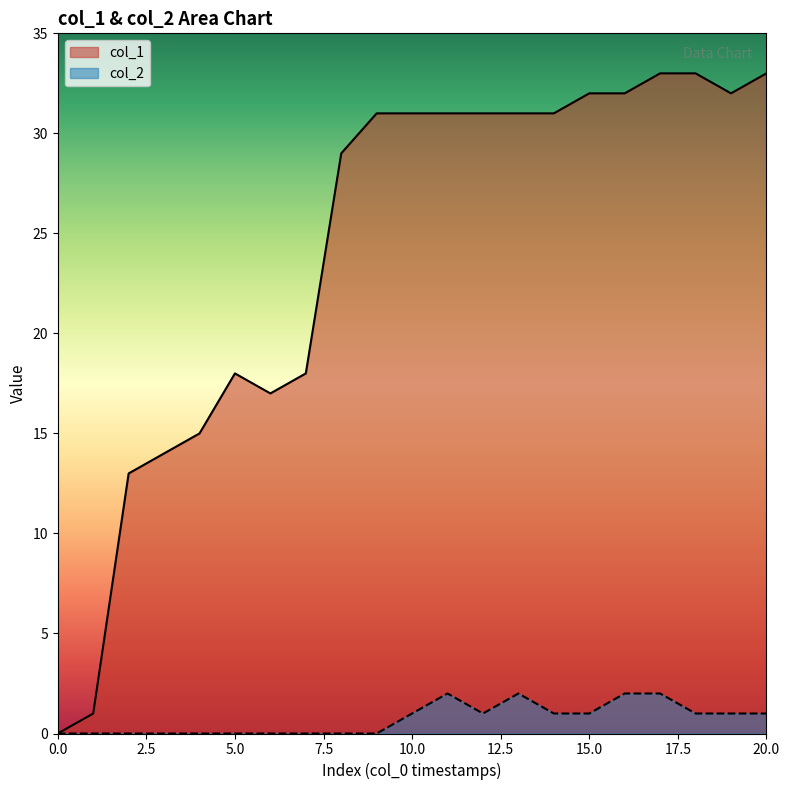

Rank the series by their maximum value, from highest to lowest.

col_1, col_2